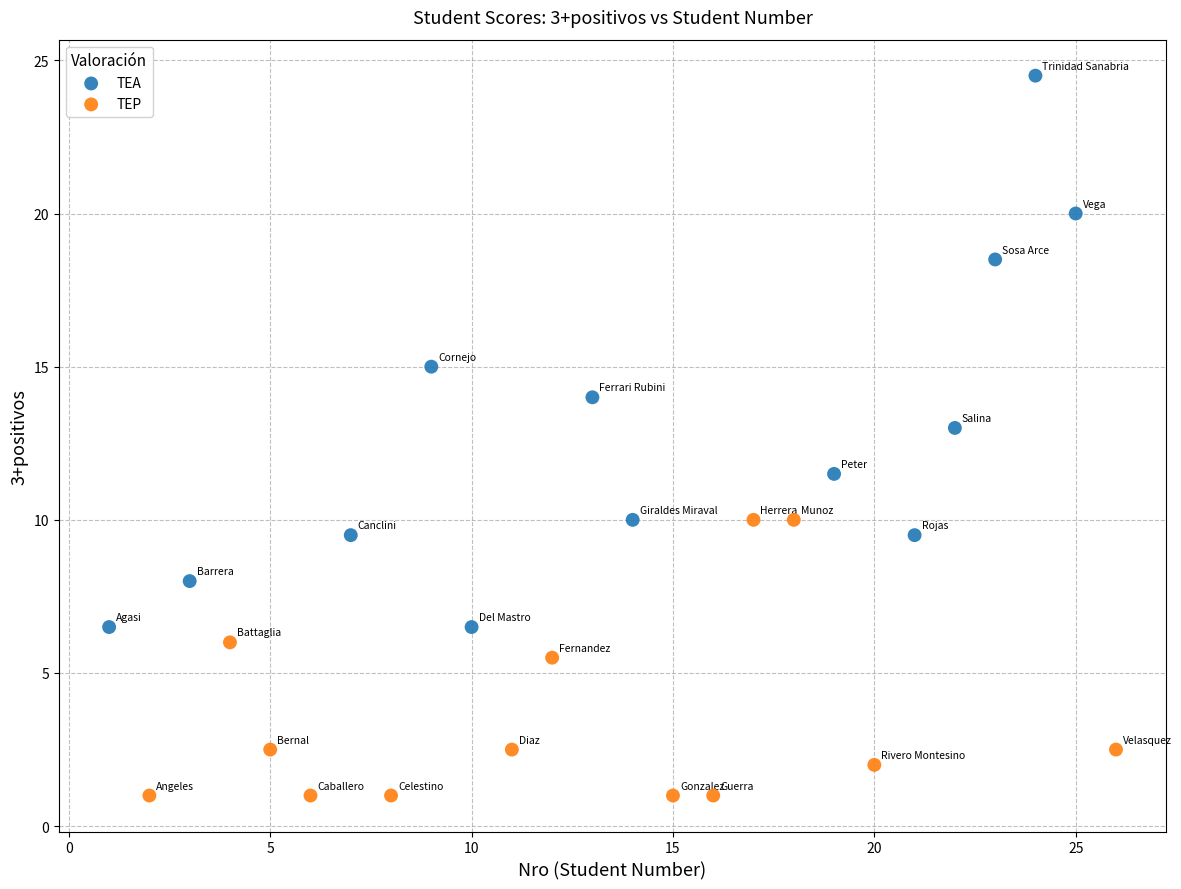

Which series reaches the maximum Y coordinate?

TEA